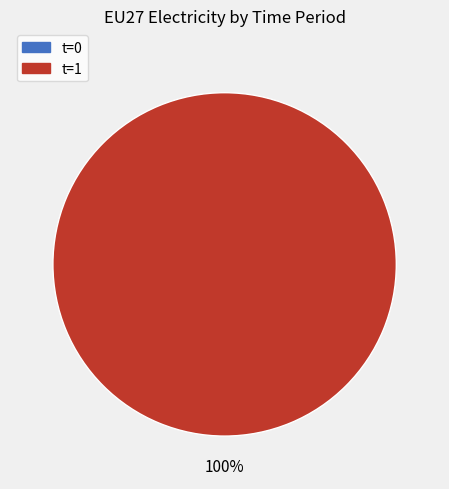

Which category has the smallest portion of the pie?

t=0